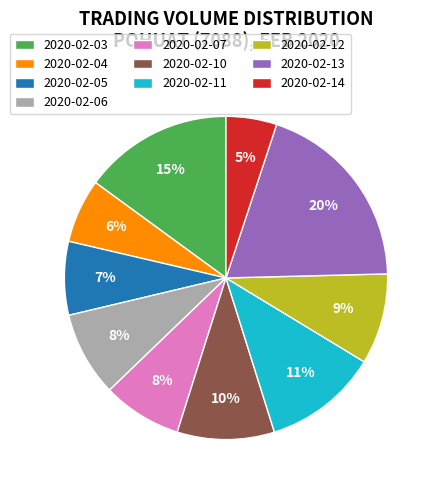

Combined, do 2020-02-10 and 2020-02-13 account for over 50%?

No